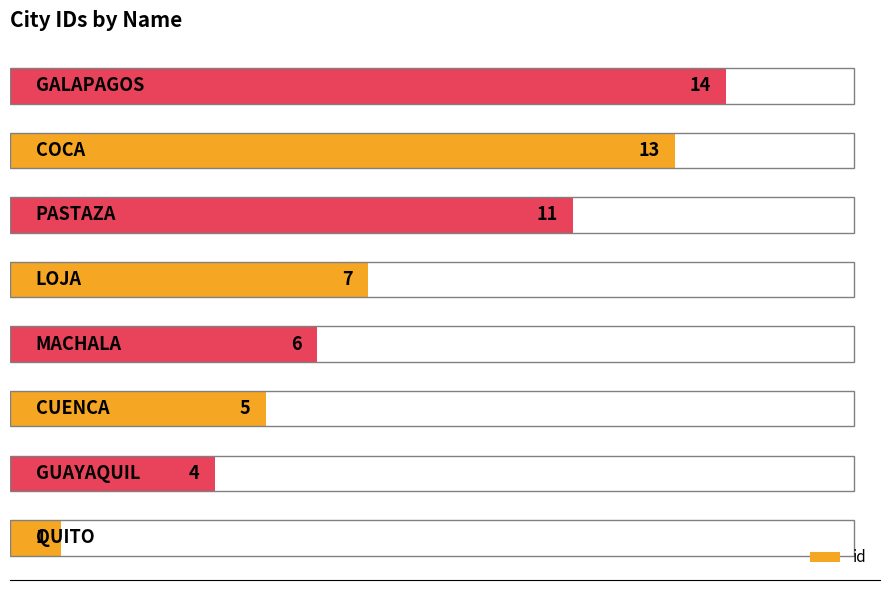

How many bars are there in total?

8